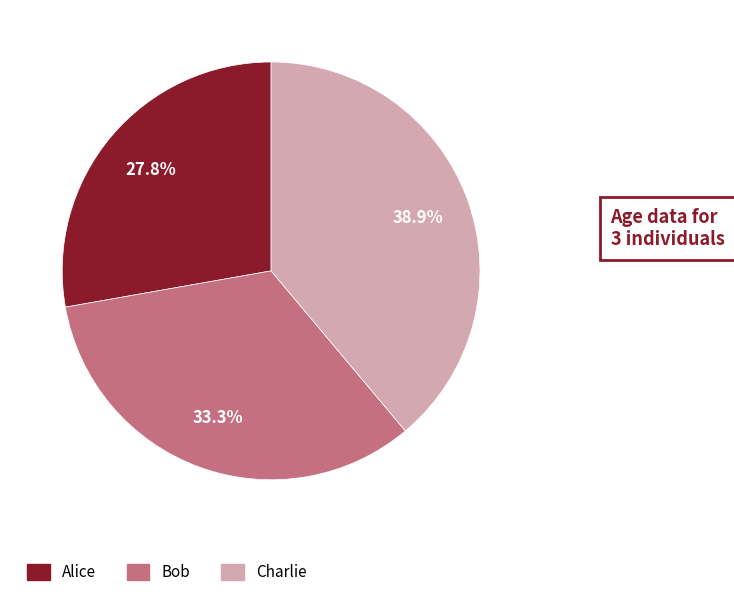

Combined, do Charlie and Bob account for over 50%?

Yes